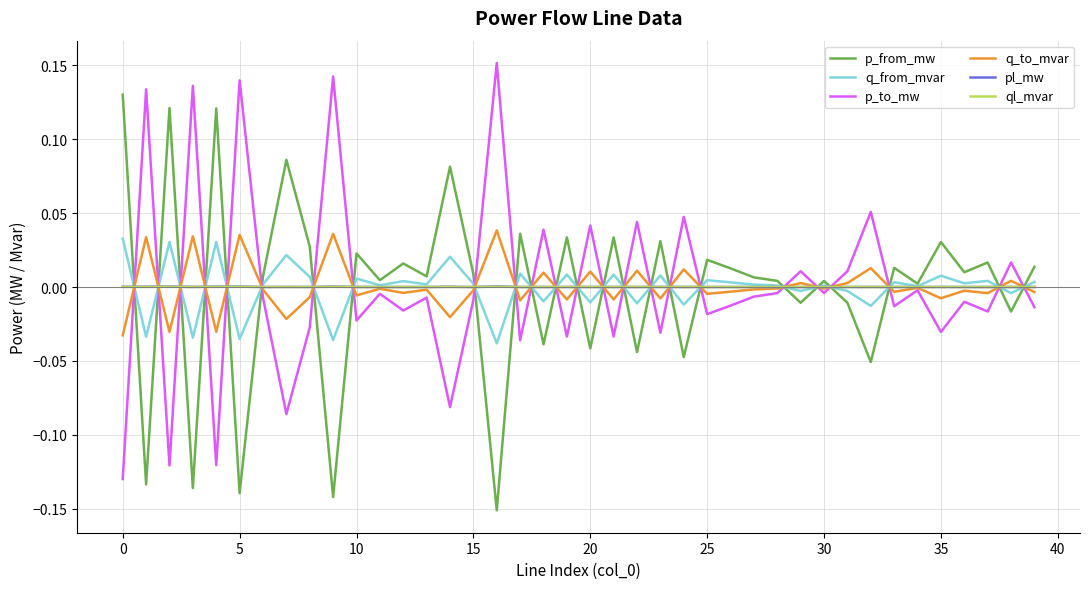

What are all the series names shown in the legend?

p_from_mw, q_from_mvar, p_to_mw, q_to_mvar, pl_mw, ql_mvar